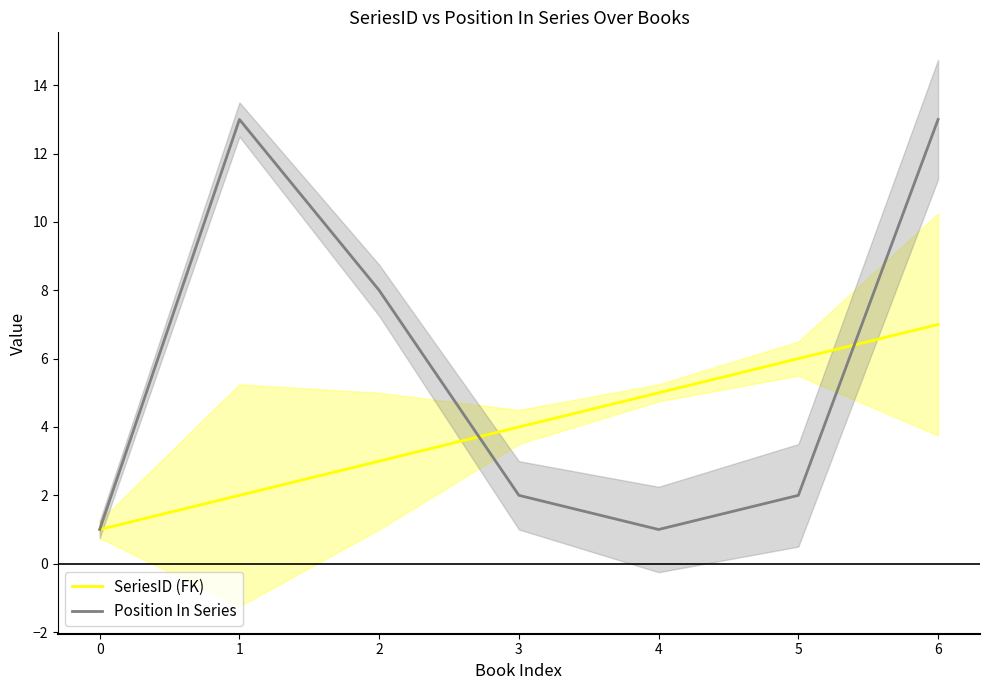

Is it true that Position In Series equals 1 at 4?

True